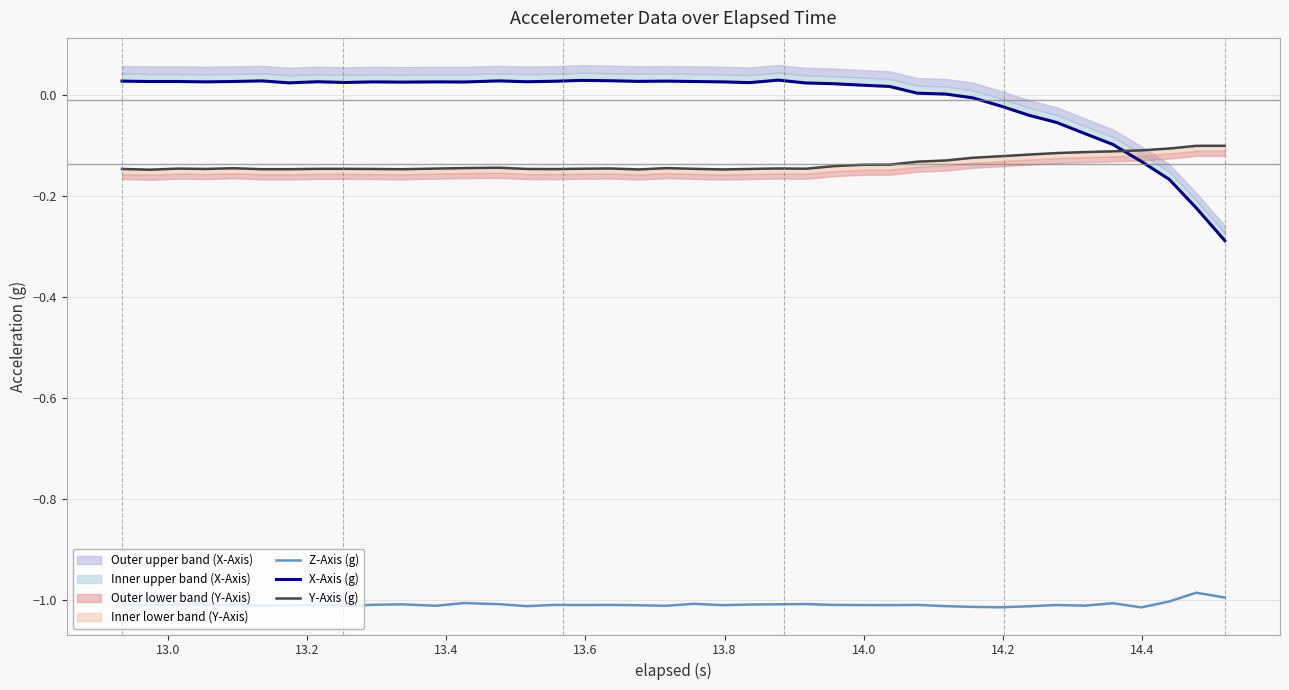

Does the chart have visible grid lines?

Yes